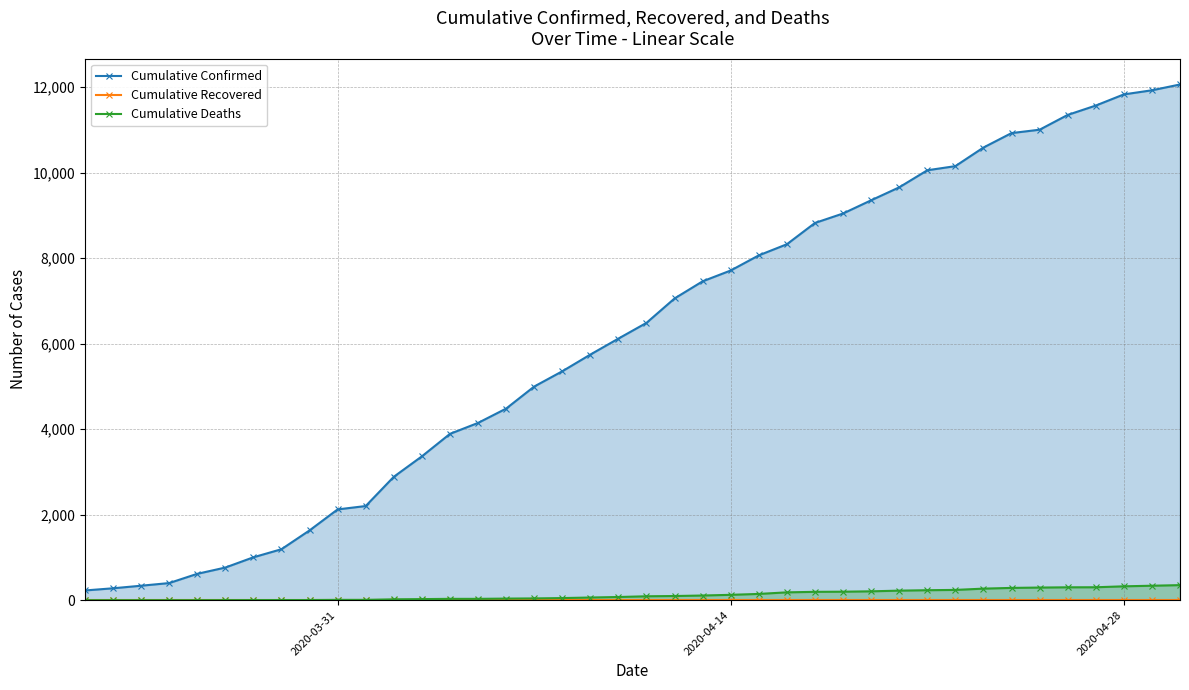

Reading left to right, extract all data points from this chart.

Cumulative Confirmed: 227	278	338	400	616	763	1003	1192	1632	2123	2202	2886	3364	3890	4146	4481	4997	5354	5745	6119	6487	7058	7459	7712	8066	8326	8824	9045	9354	9657	10056	10153	10588	10926	11005	11351	11570	11831	11927	12063
Cumulative Recovered: 0	0	0	0	0	0	0	0	0	0	0	0	0	0	0	0	0	0	0	0	0	0	0	0	0	0	0	0	0	0	0	0	0	0	0	0	0	0	0	0
Cumulative Deaths: 0	0	0	0	0	1	2	3	3	7	7	20	25	31	31	37	41	49	62	74	91	97	109	125	146	183	195	198	207	223	233	240	270	287	295	301	302	324	338	352